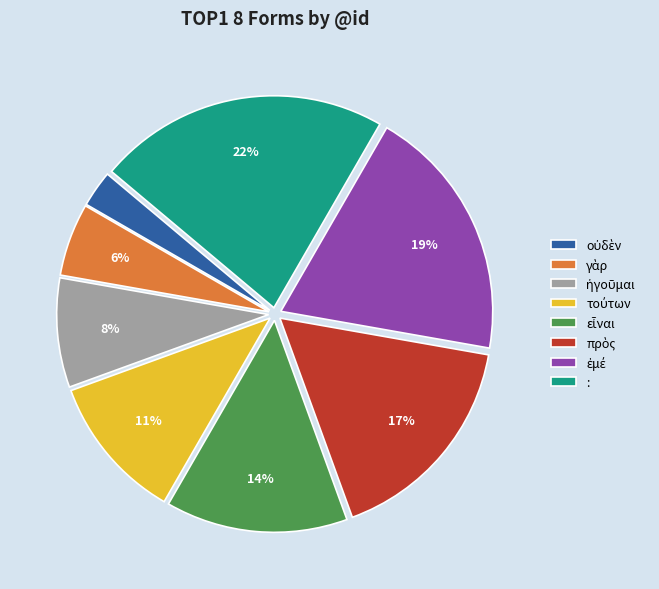

Is there a majority slice in this chart?

No